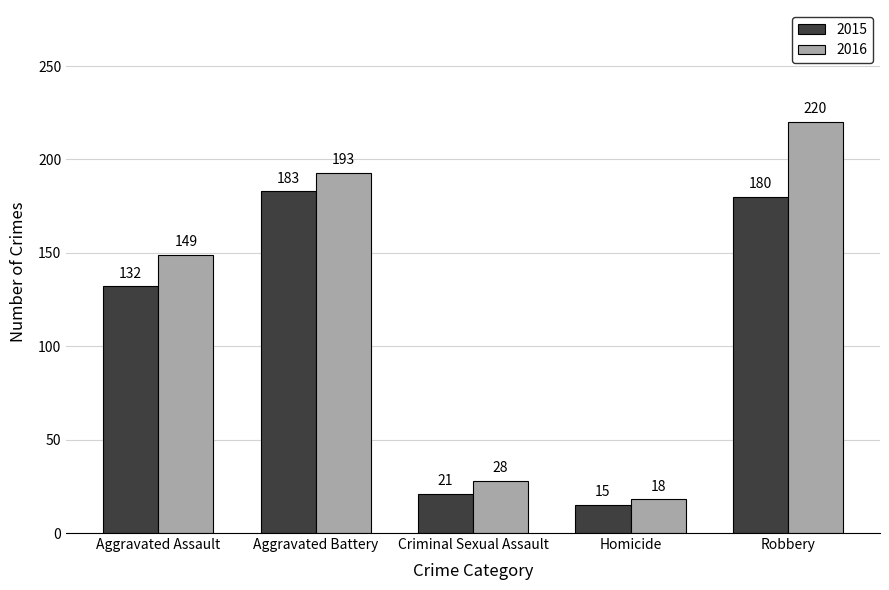

What is the label of the 2nd bar from the left?

Aggravated Battery